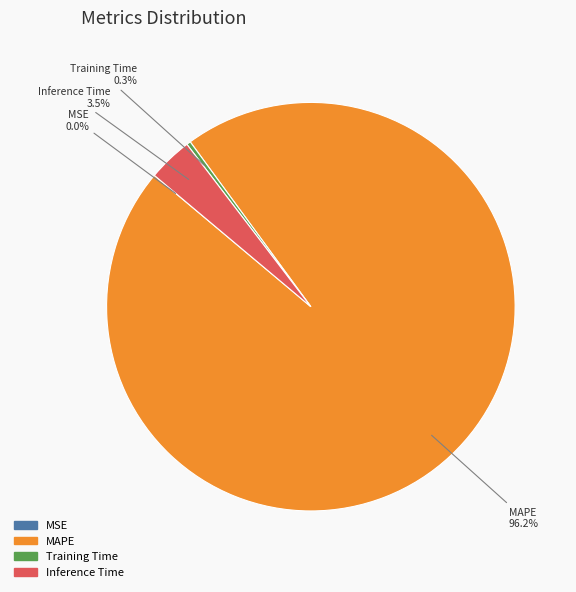

Combined, do Training Time and MAPE account for over 50%?

Yes